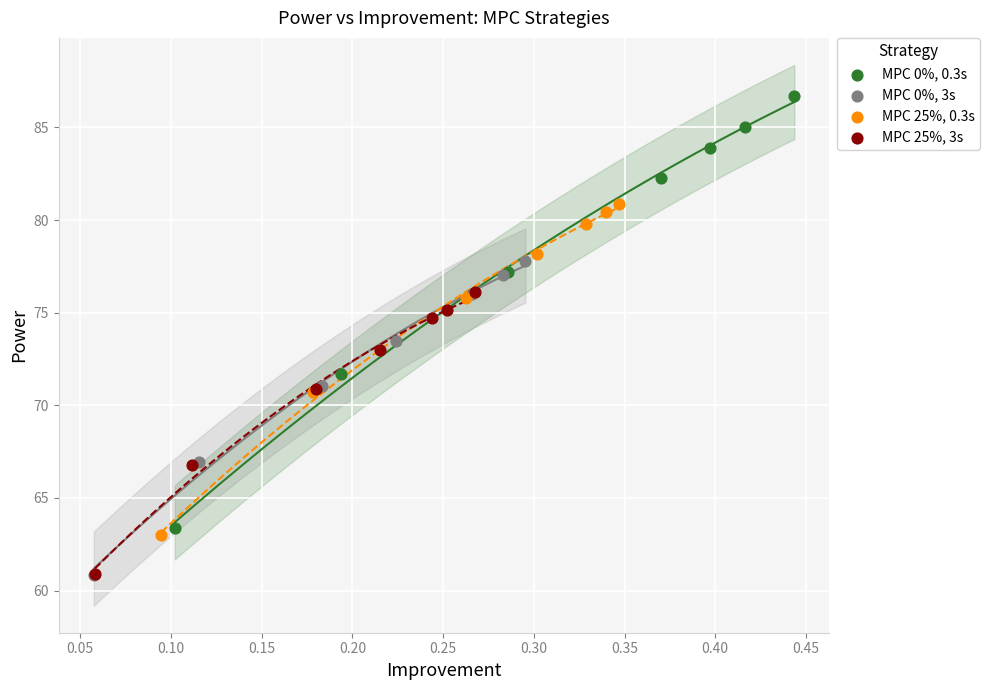

Which series has the widest spread of Y values?

MPC 0%, 0.3s